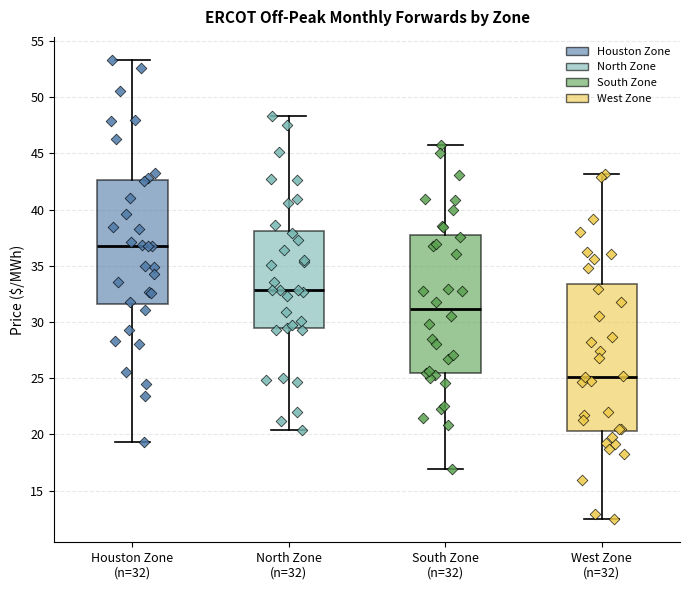

Where is the lower edge of the box for North Zone (n=32) on the y-axis? The values are not printed on the chart, so give them approximately, as read against the axis.

29.5